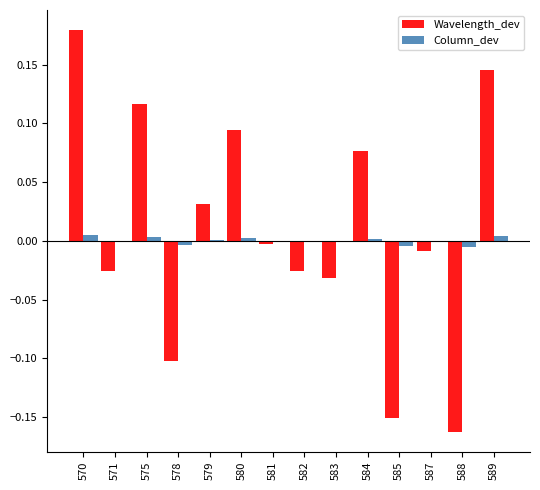

The value of Wavelength_dev at 582 is -0.0. True or false?

True